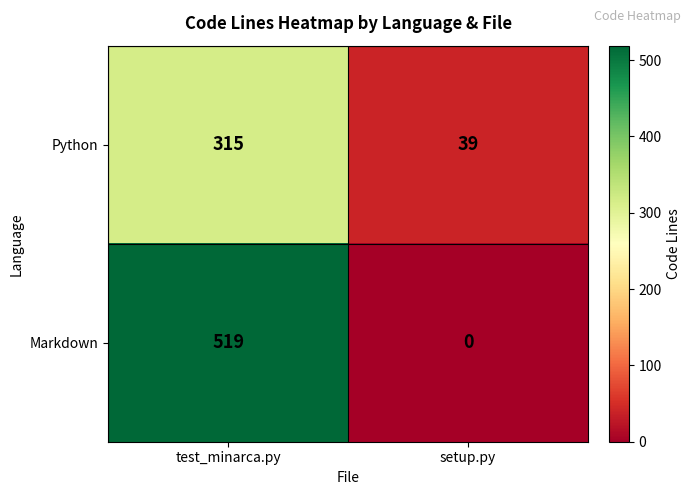

What is the greatest value displayed?

519